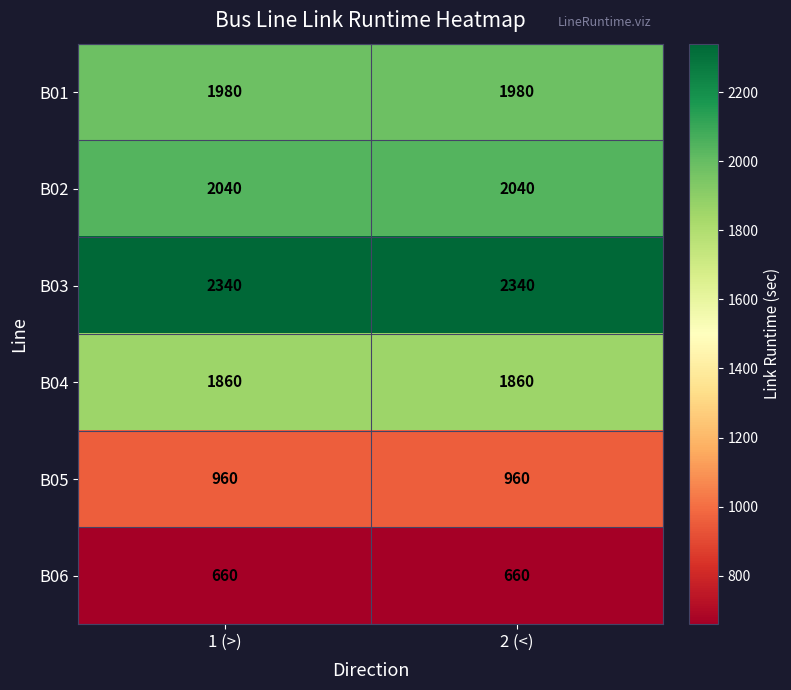

How many series are shown in this chart?

6